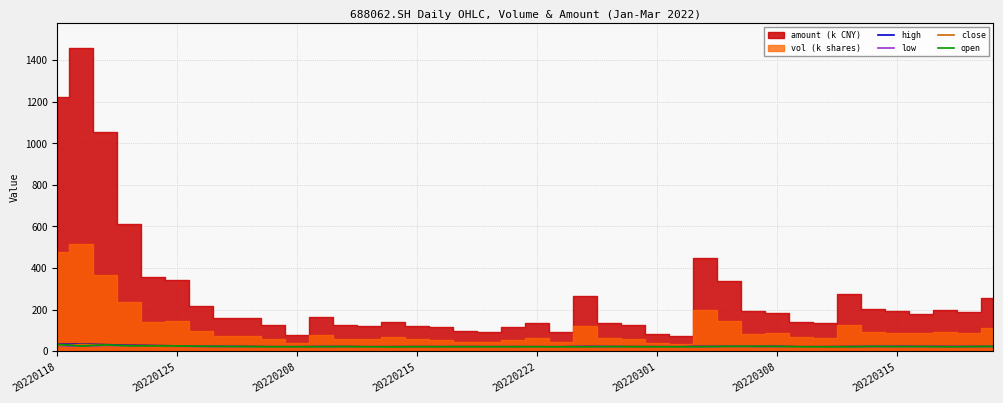

Between 22 and 26, which is larger?

22